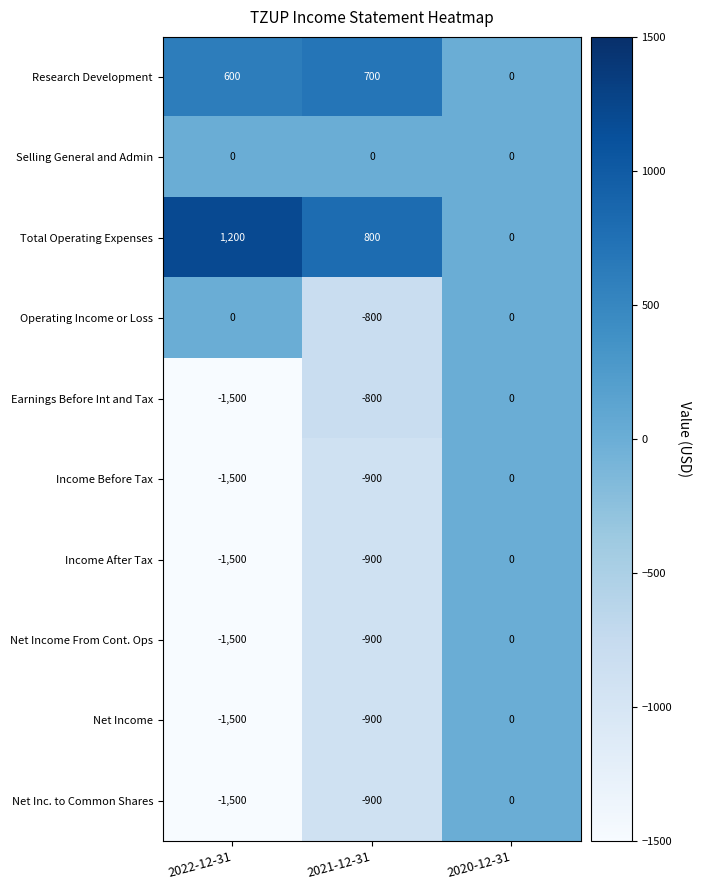

The value of Total Operating Expenses at 2020-12-31 is 0. True or false?

True